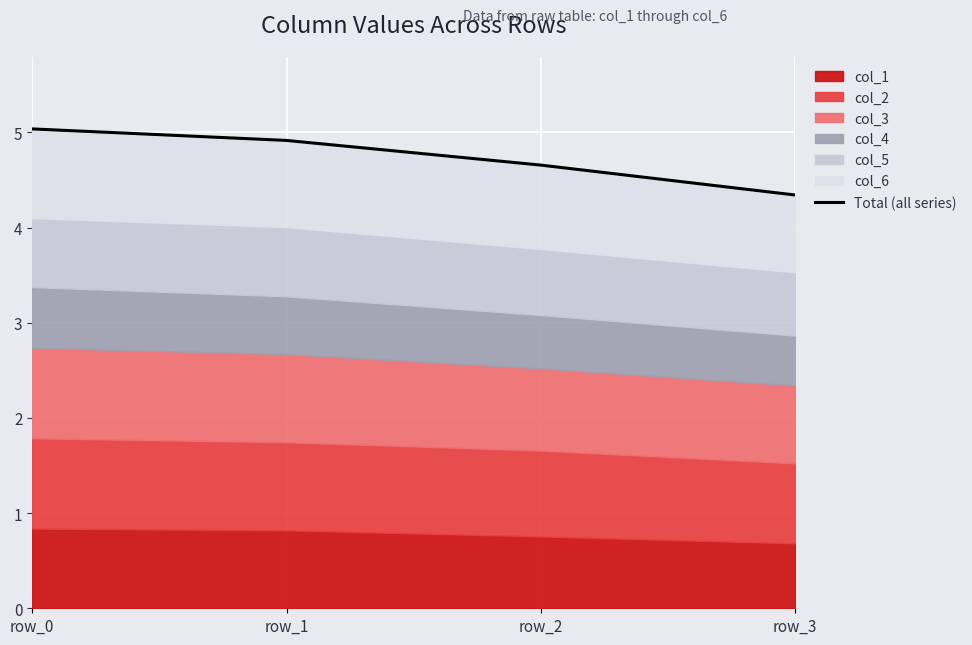

True or false: there are more than 1 points higher than both neighbors.

False